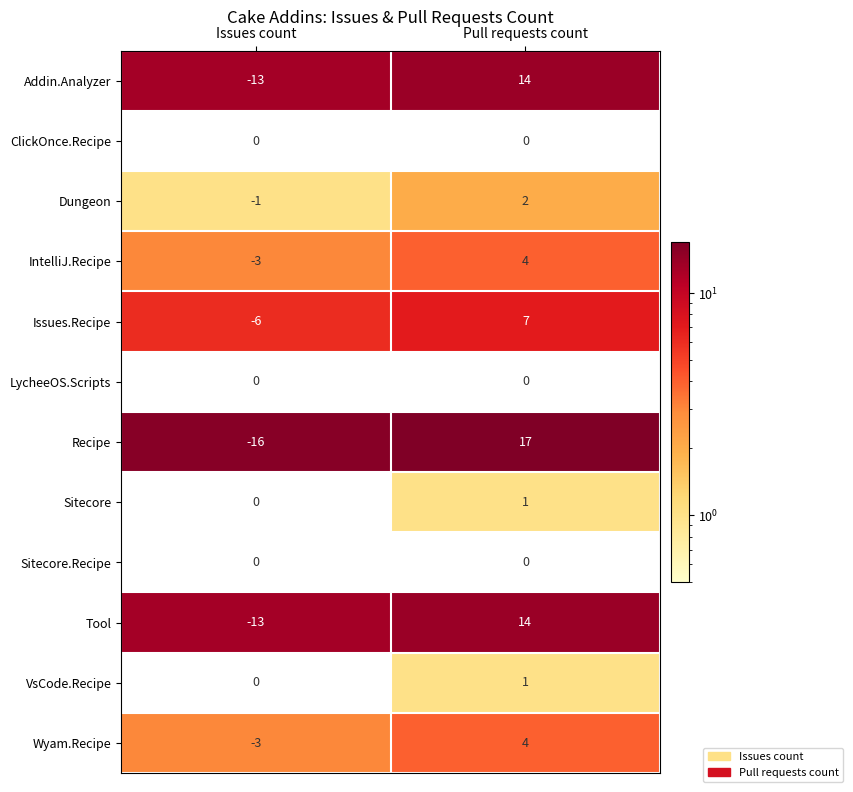

What is the difference between the Addin.Analyzer values at Issues count and Pull requests count?

27